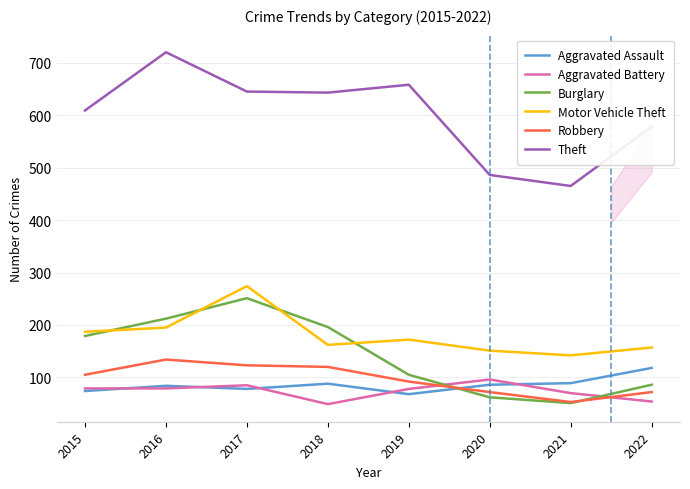

Count the number of data series in this chart.

6